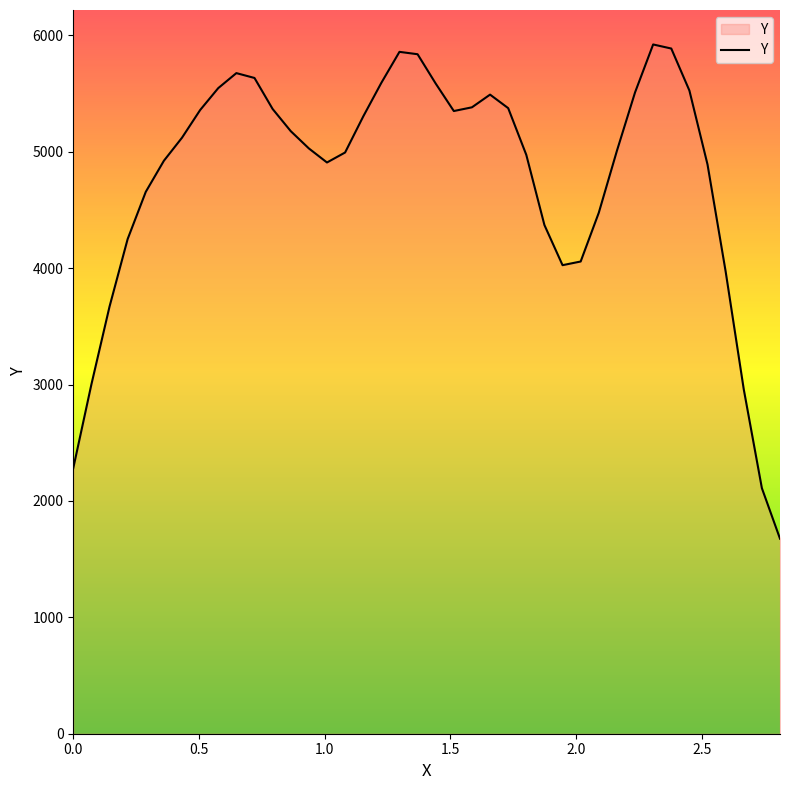

What is the difference between the maximum and minimum values?

4245.9